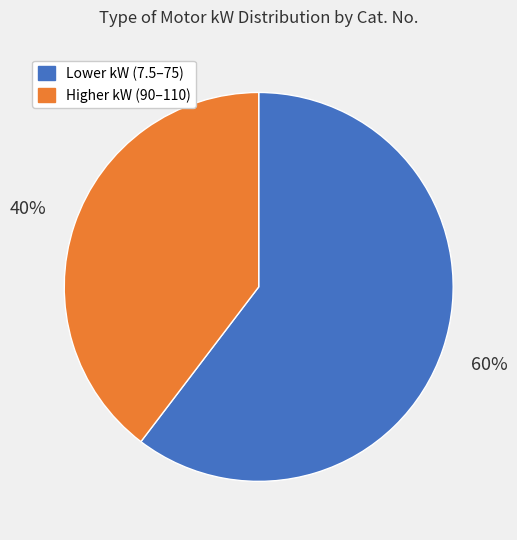

Rank the categories by value from highest to lowest.

Lower kW (7.5–75), Higher kW (90–110)